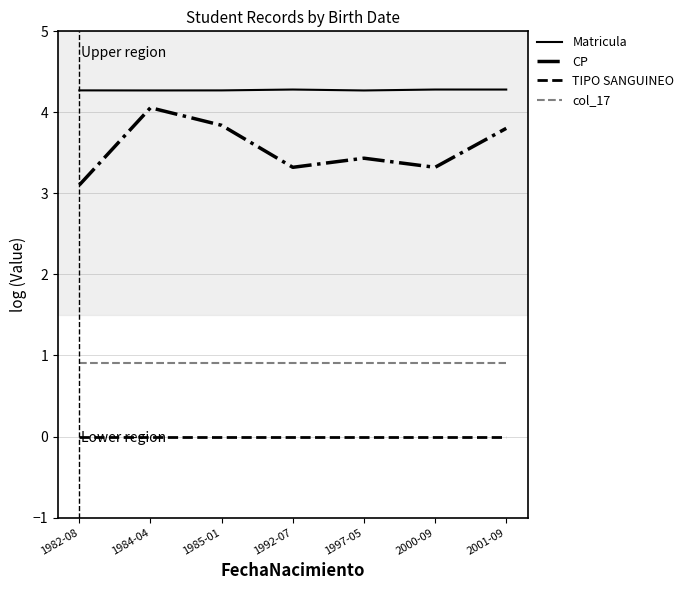

List the series in order of their overall mean, highest first.

Matricula, CP, col_17, TIPO SANGUINEO